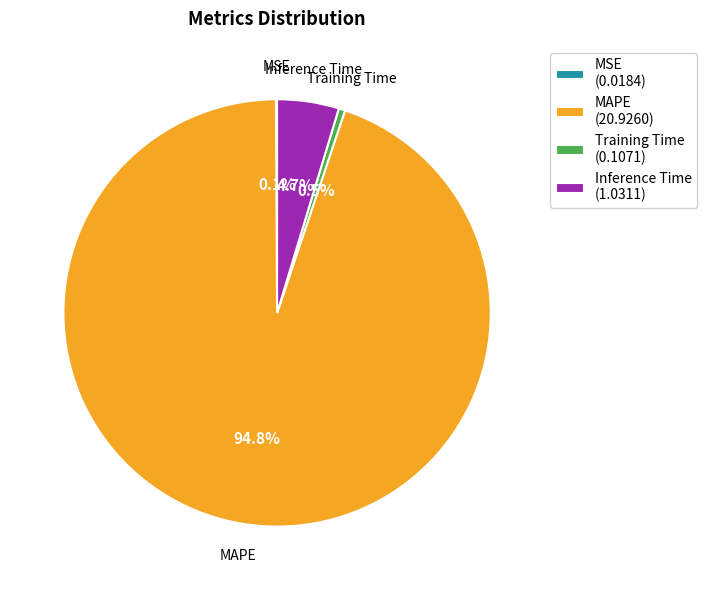

To the nearest percent, what percentage of the pie is MAPE?

95%